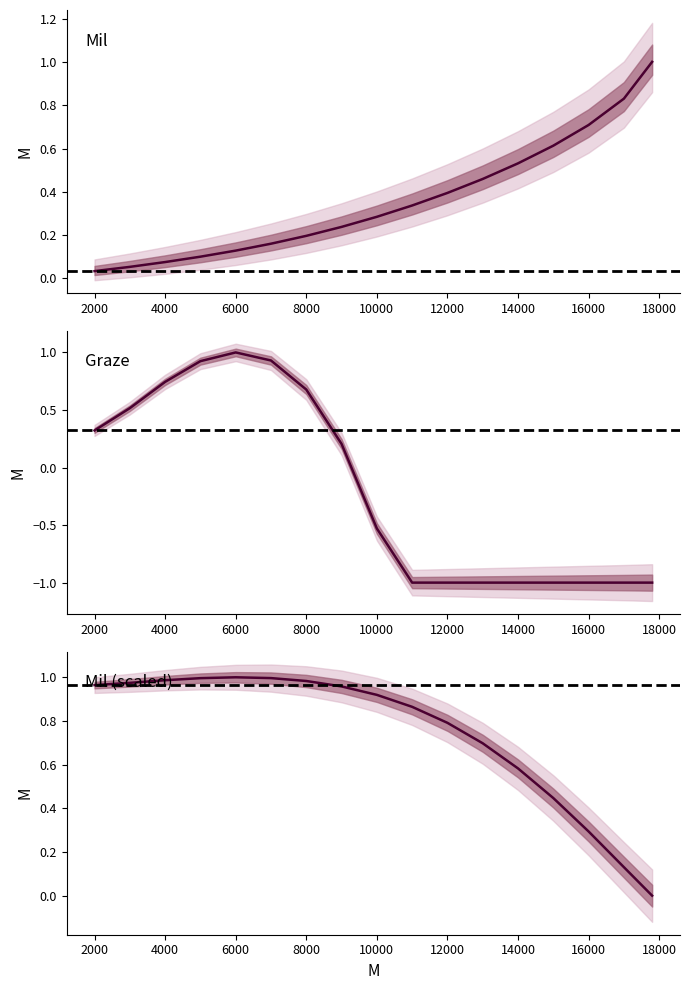

Which series ends up on top after the final intersection of Mil and Graze?

Mil